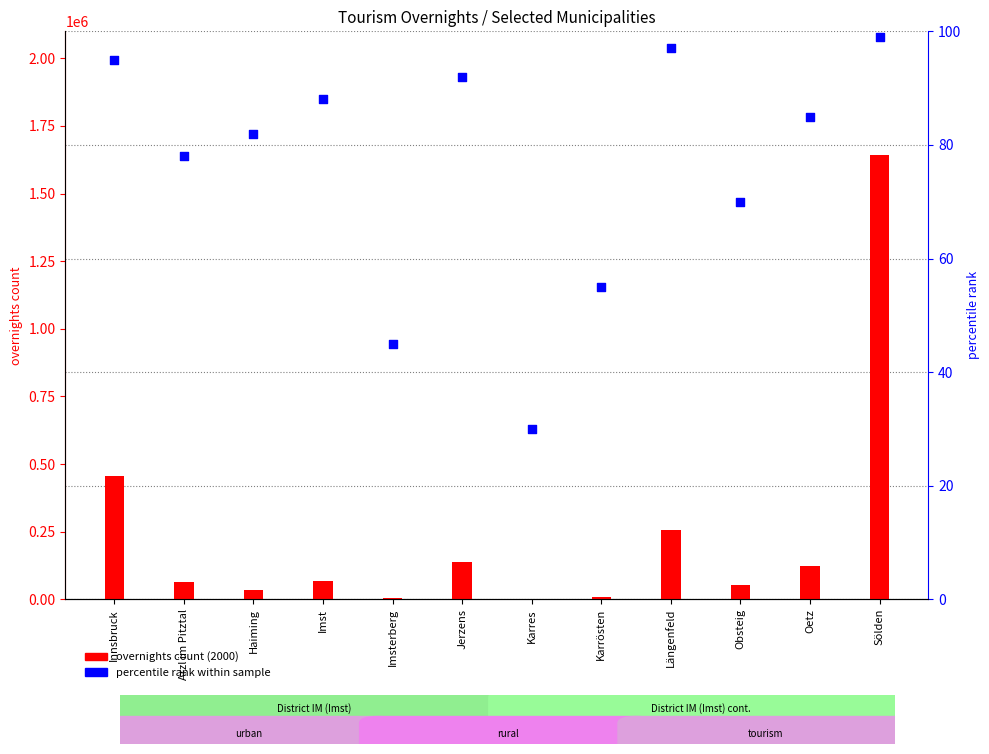

Which series has the largest Y range (max minus min)?

2000 overnights